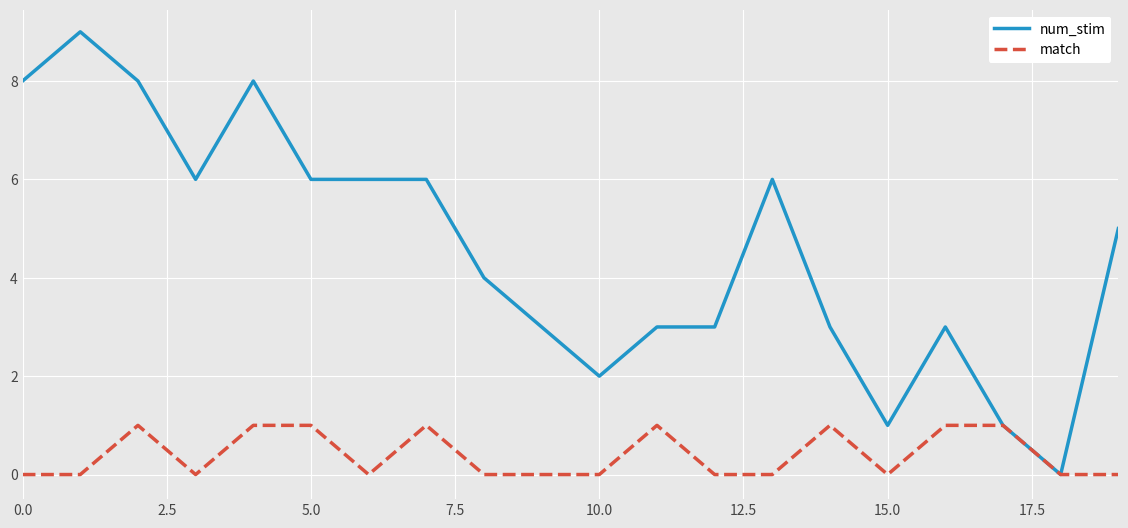

How many num_stim values are between 3 and 6?

12